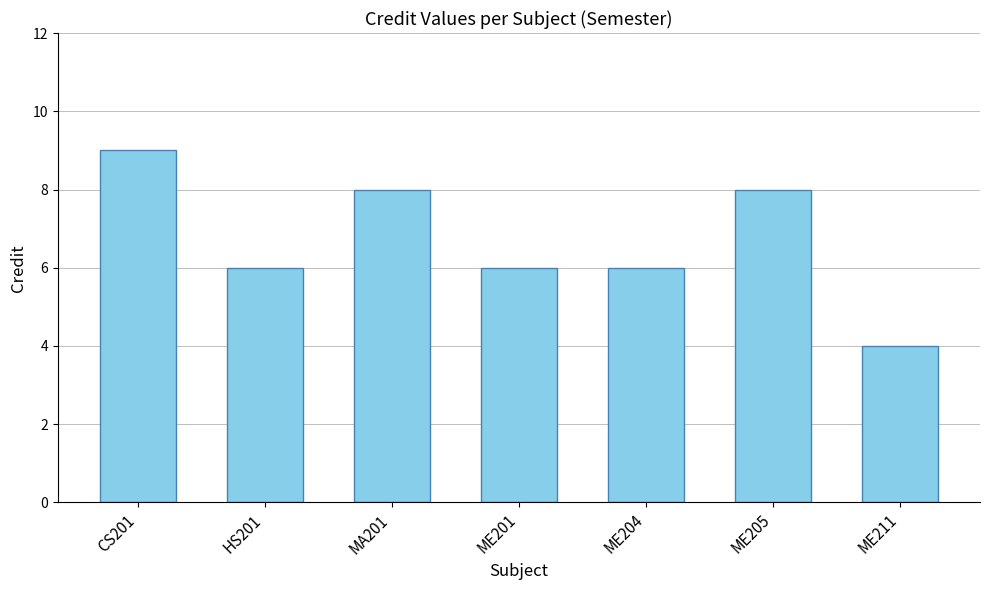

Which category has the highest value across all series?

CS201